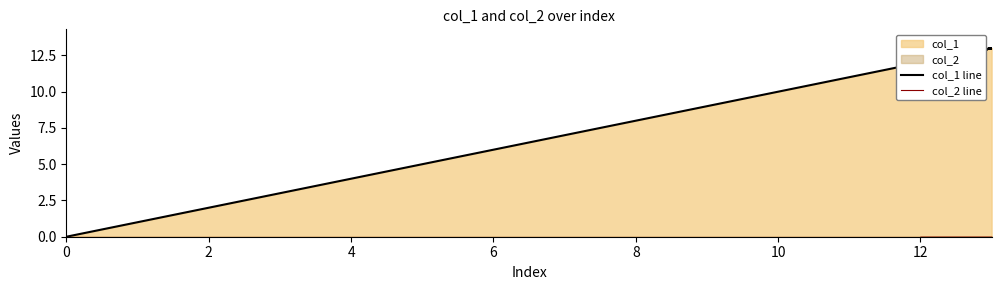

True or false: col_2 line and col_1 line intersect in this chart.

False